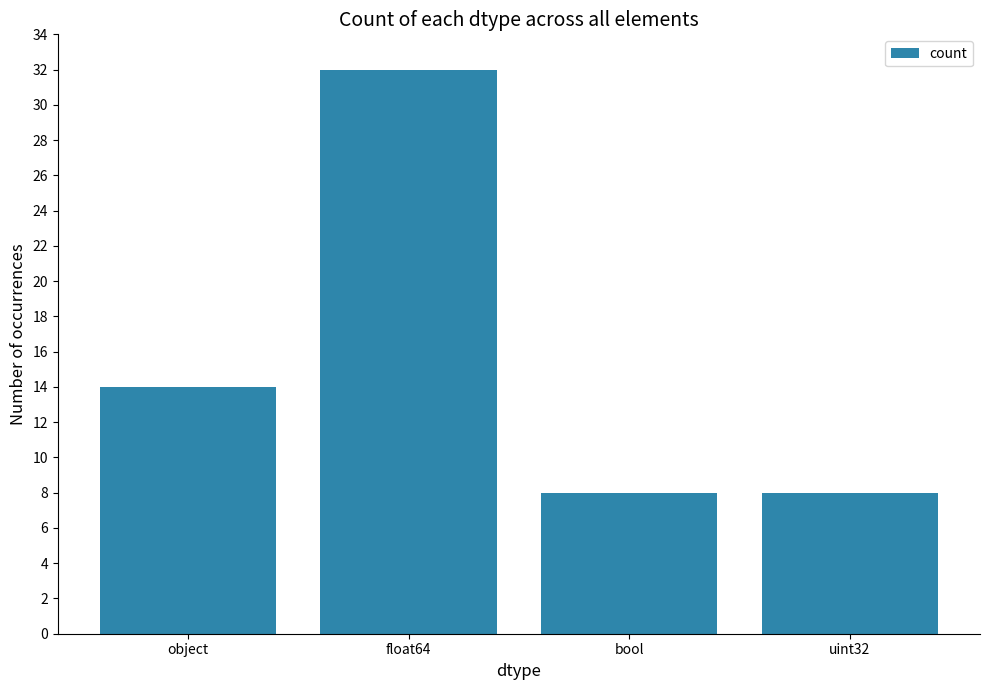

What is the difference between the maximum and minimum values?

24